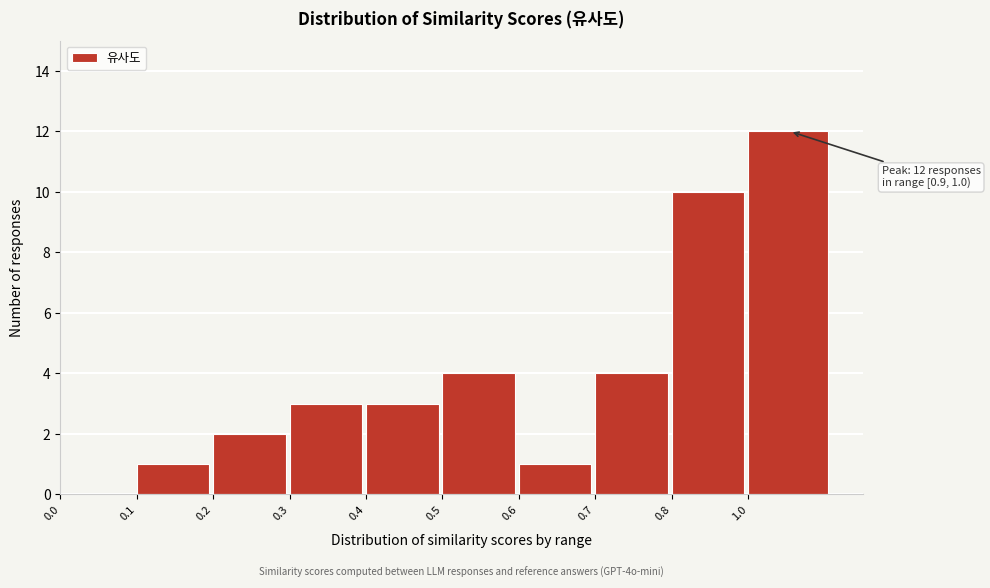

Reading right to left, transcribe all the data shown in this chart.

1.0=12	0.8=10	0.7=4	0.6=1	0.5=4	0.4=3	0.3=3	0.2=2	0.1=1	0.0=0